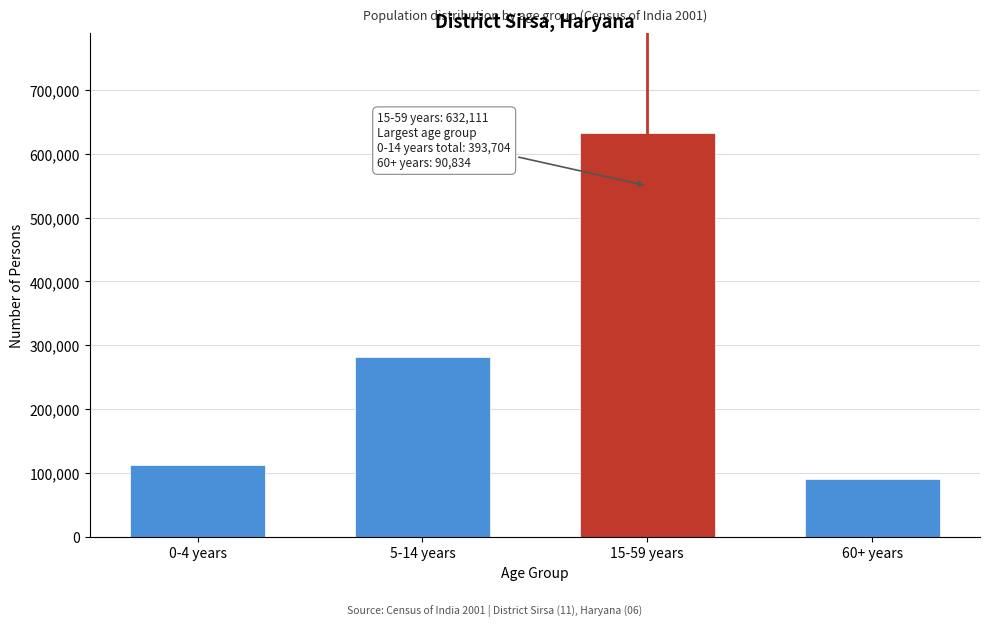

Reading right to left, transcribe all the data shown in this chart.

60+ years=90834	15-59 years=632111	5-14 years=280947	0-4 years=112757